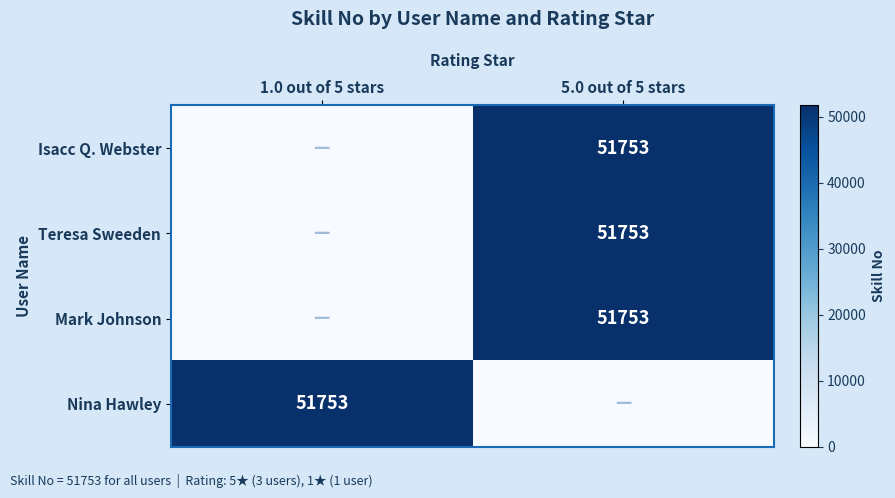

Is it true that Isacc Q. Webster equals 51753 at 5.0 out of 5 stars?

True